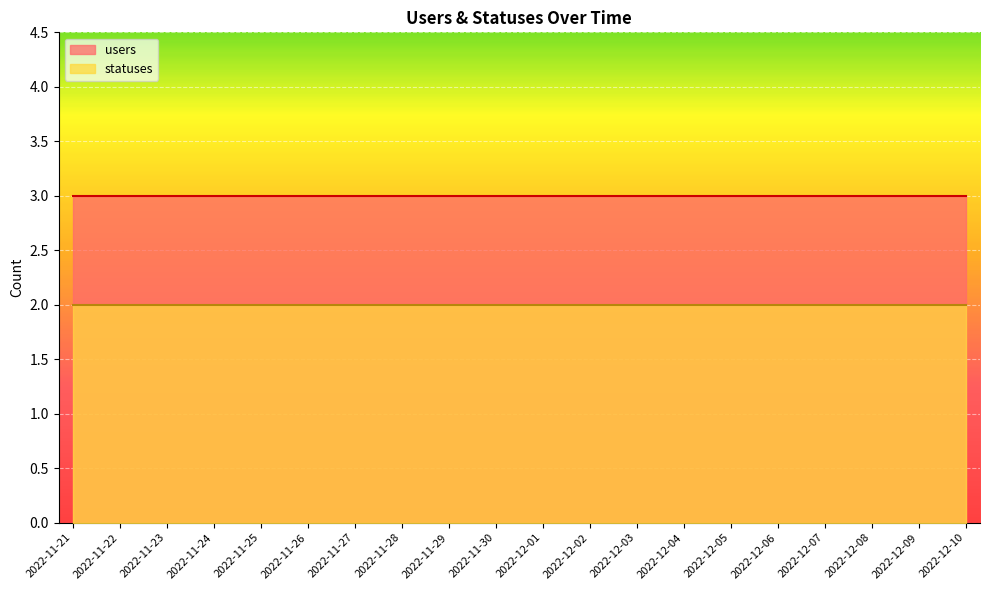

How many lines are shown in the chart?

2